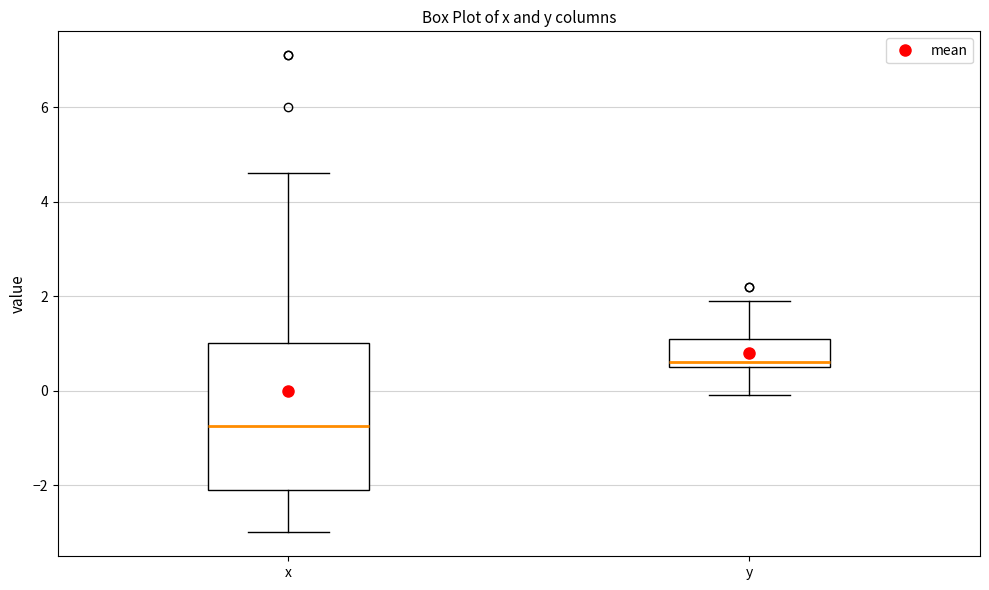

Reading left to right, read every box against the y-axis: the position of its median line, the range the box covers, and the ends of its whiskers. The values are not printed on the chart, so give them approximately, as read against the axis.

x: median -0.8, box -2.0 to 1.0, whiskers -3.0 to 4.6
y: median 0.6 (just above the box's lower edge), box 0.6 to 1.2, whiskers 0.0 to 2.0